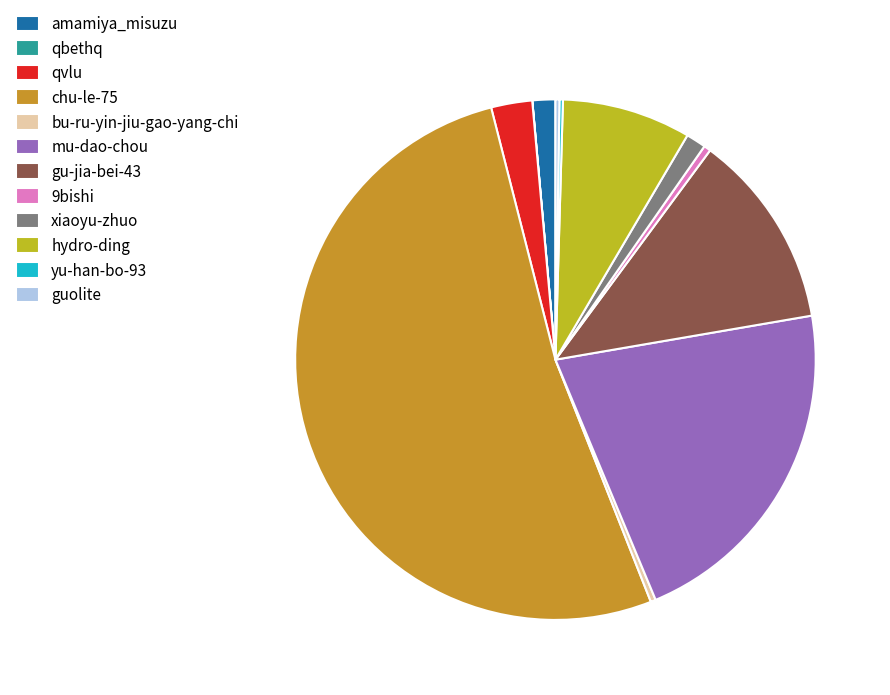

Which has a higher value, 9bishi or gu-jia-bei-43?

gu-jia-bei-43